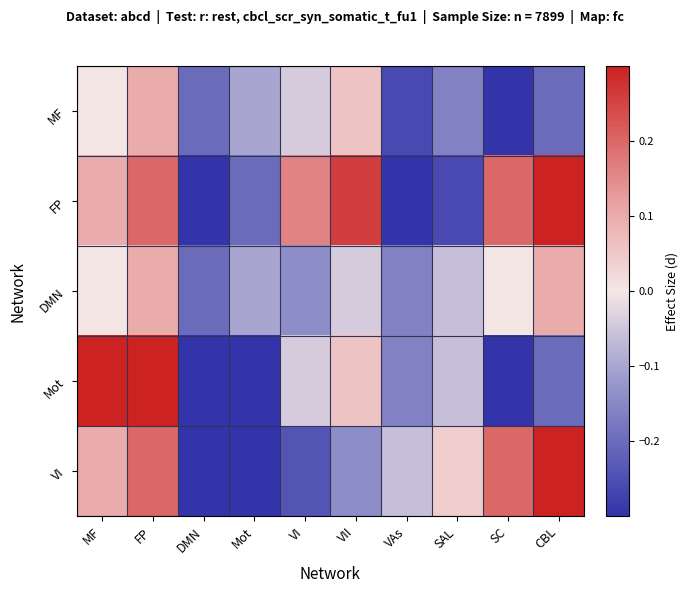

Reading left to right, list all the values displayed in this chart.

MF: MF=0.0	FP=0.1	DMN=-0.2	Mot=-0.1	VI=-0.0	VII=0.1	VAs=-0.3	SAL=-0.2	SC=-0.3	CBL=-0.2
FP: MF=0.1	FP=0.2	DMN=-0.3	Mot=-0.2	VI=0.2	VII=0.3	VAs=-0.4	SAL=-0.3	SC=0.2	CBL=0.3
DMN: MF=0.0	FP=0.1	DMN=-0.2	Mot=-0.1	VI=-0.1	VII=-0.0	VAs=-0.2	SAL=-0.1	SC=0.0	CBL=0.1
Mot: MF=0.3	FP=0.4	DMN=-0.5	Mot=-0.4	VI=-0.0	VII=0.1	VAs=-0.2	SAL=-0.1	SC=-0.3	CBL=-0.2
VI: MF=0.1	FP=0.2	DMN=-0.3	Mot=-0.3	VI=-0.2	VII=-0.1	VAs=-0.1	SAL=0.0	SC=0.2	CBL=0.3